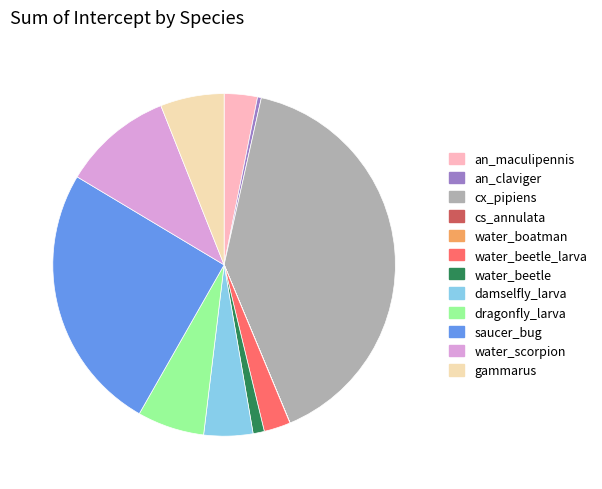

What is the largest slice in the pie chart?

cx_pipiens